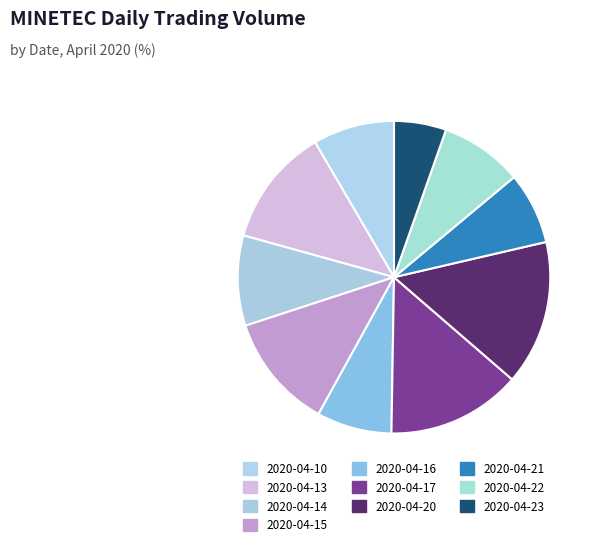

Rank the categories by value from highest to lowest.

2020-04-20, 2020-04-17, 2020-04-13, 2020-04-15, 2020-04-14, 2020-04-22, 2020-04-10, 2020-04-16, 2020-04-21, 2020-04-23